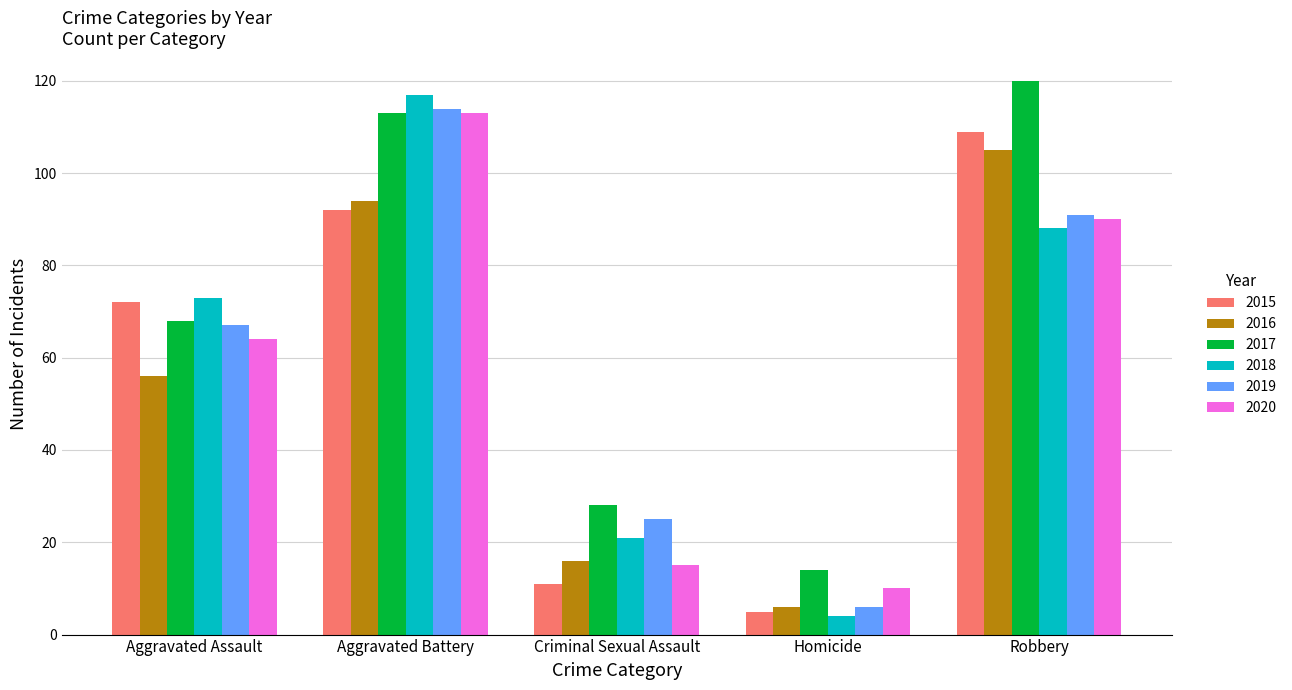

What is the difference between the highest and lowest values at Homicide?

10